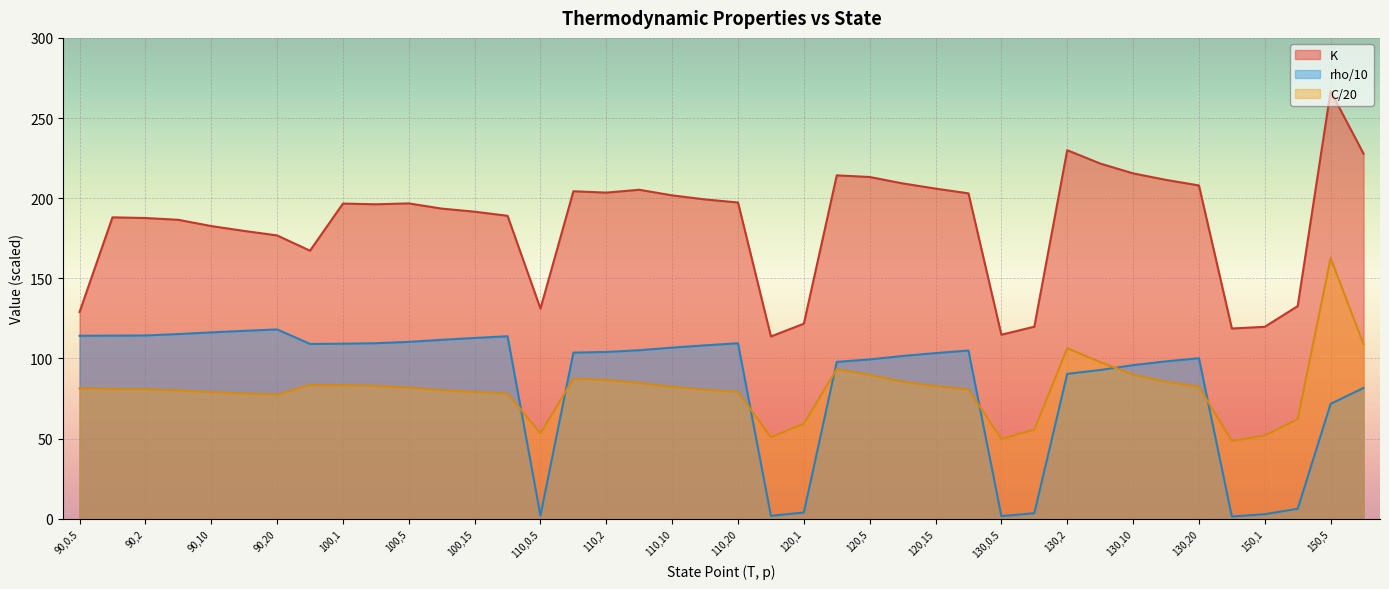

What is the difference between the maximum and minimum values?

153.1